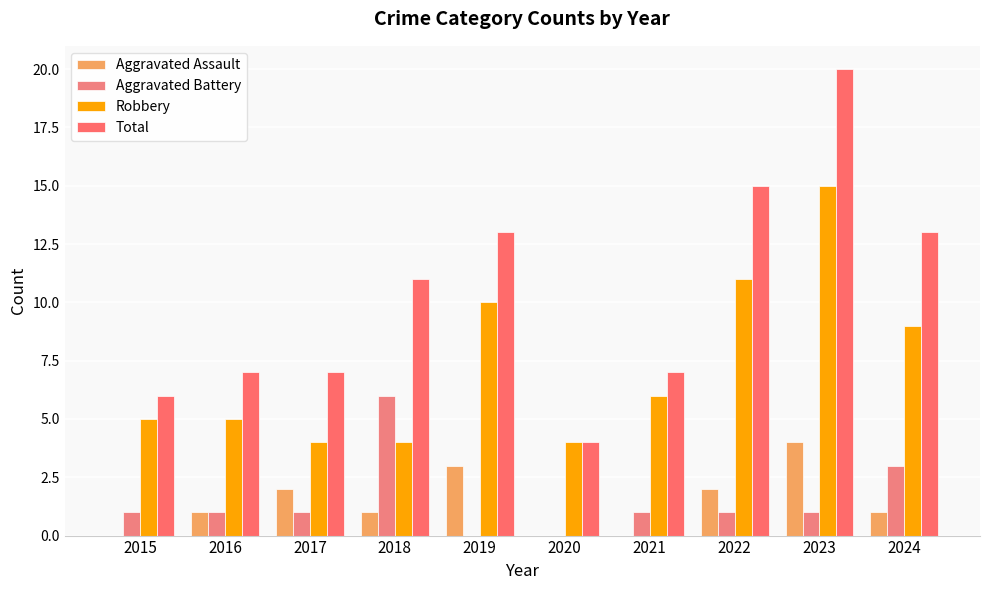

What is the value of the Robbery bar at the 1st from the left?

5